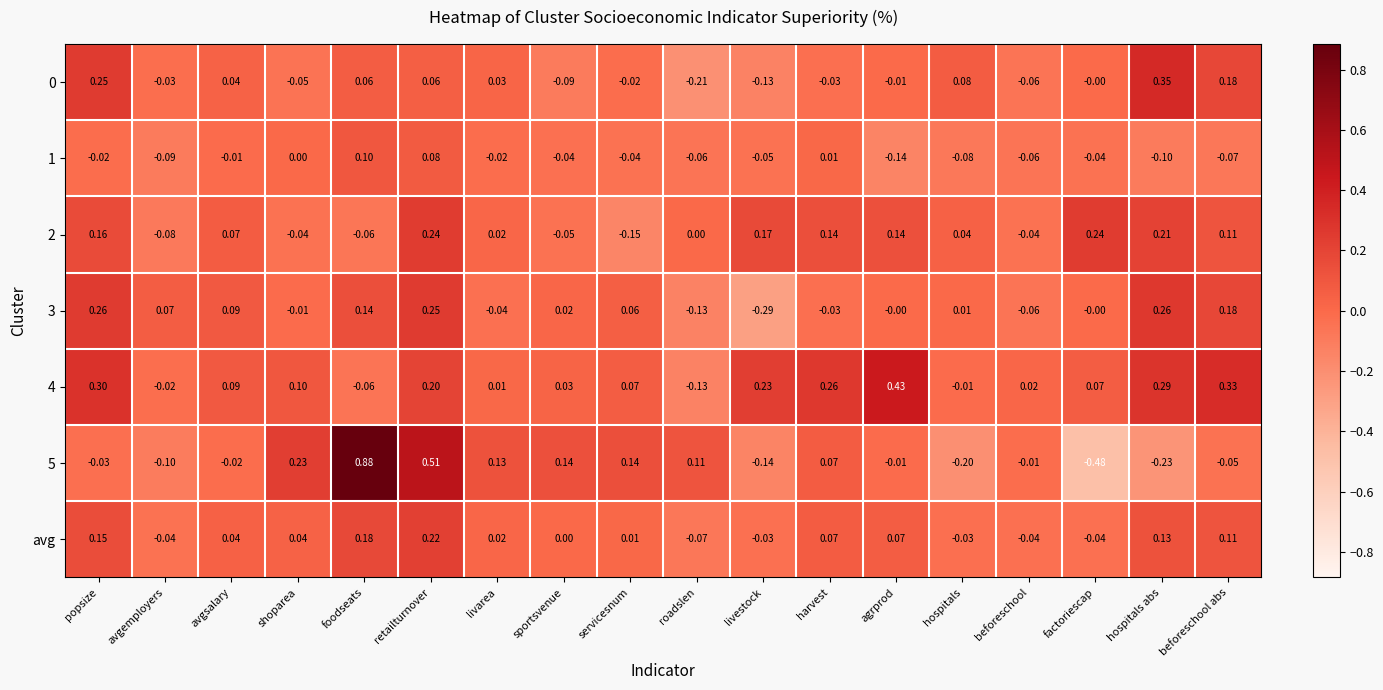

At which category is the sum across all series the highest?

retailturnover